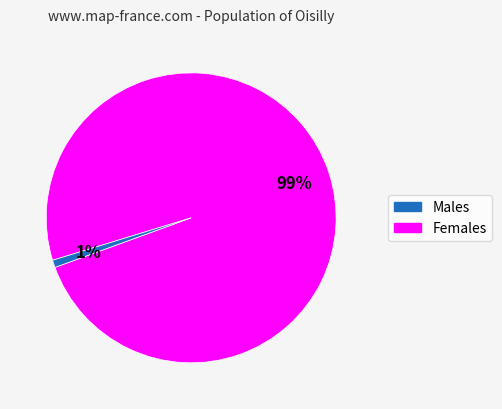

To the nearest percent, what is the average slice percentage?

50%